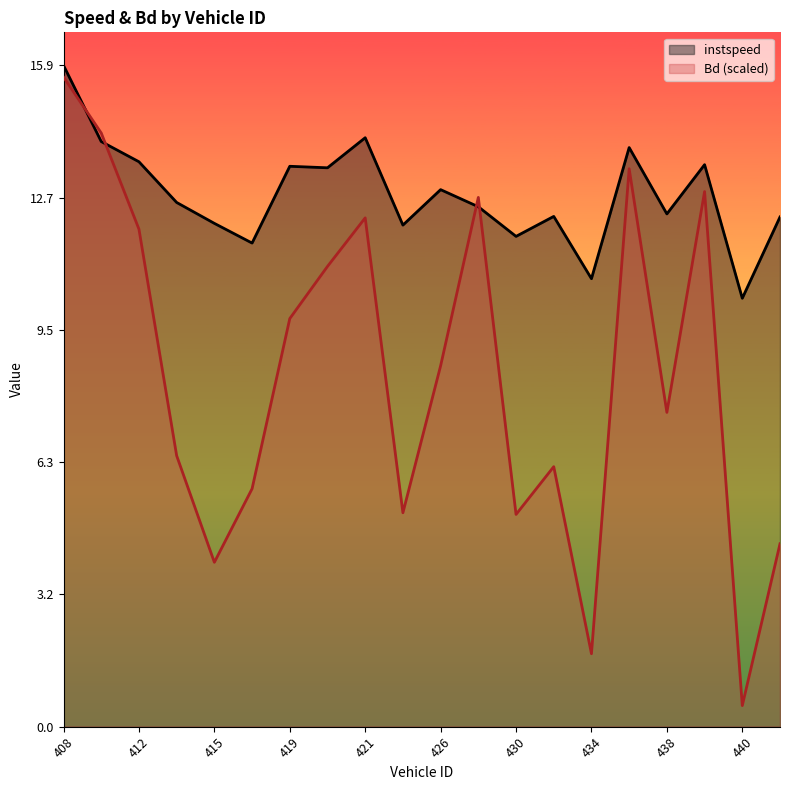

At which label is Bd closest to 8?

438